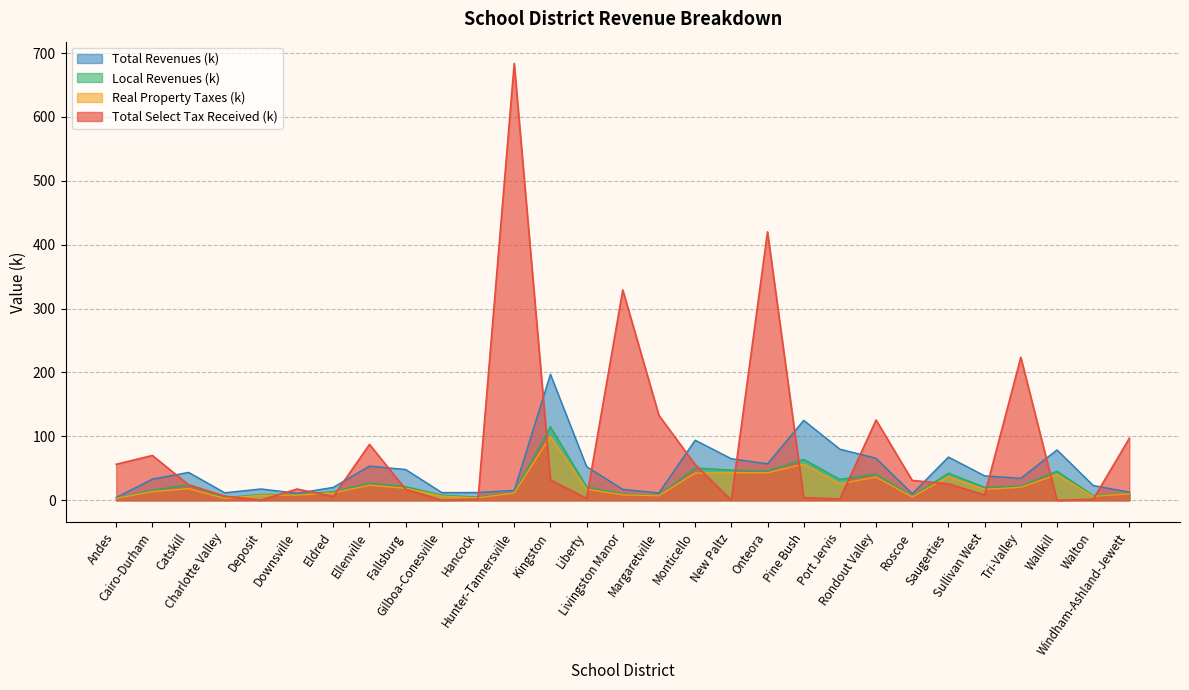

At which category does Real Property Taxes (k) reach its first local peak?

Catskill